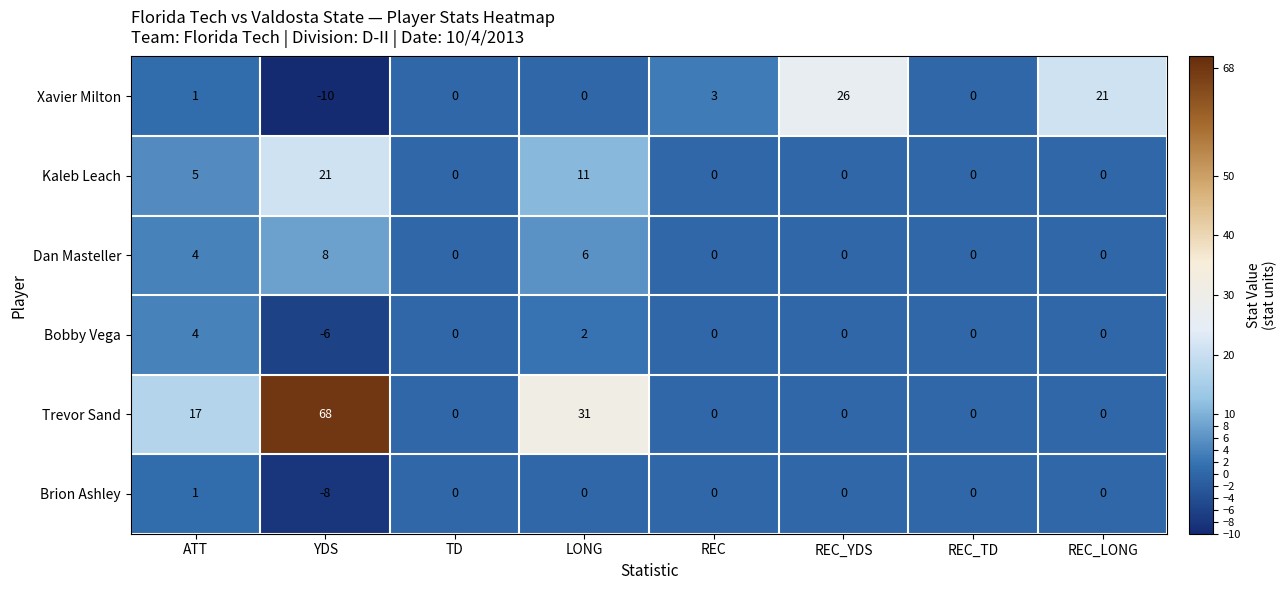

How many categories are shown in the chart?

8